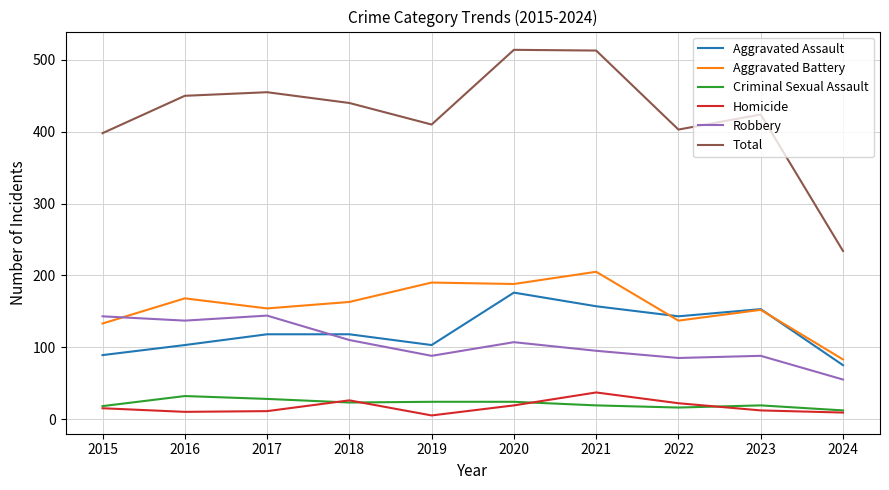

What are all the series names shown in the legend?

Aggravated Assault, Aggravated Battery, Criminal Sexual Assault, Homicide, Robbery, Total